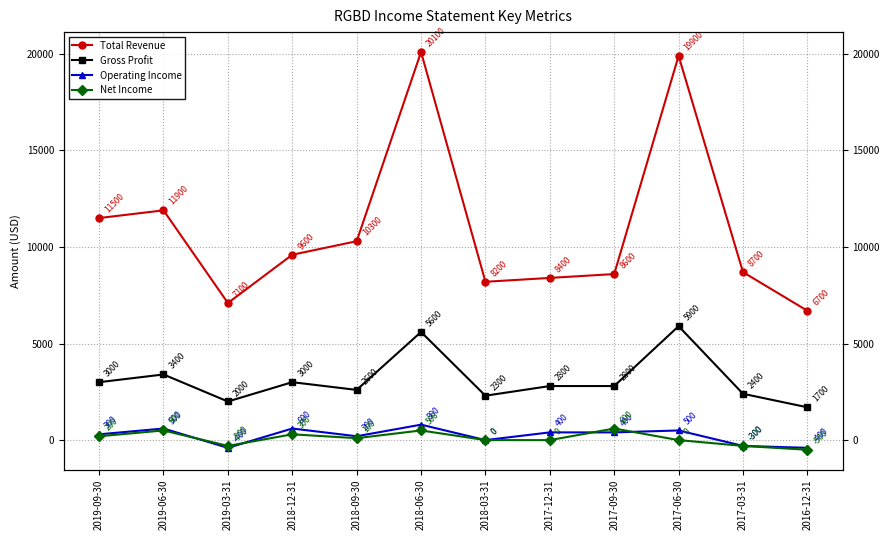

How many interior local valleys does the Total Revenue series have?

2